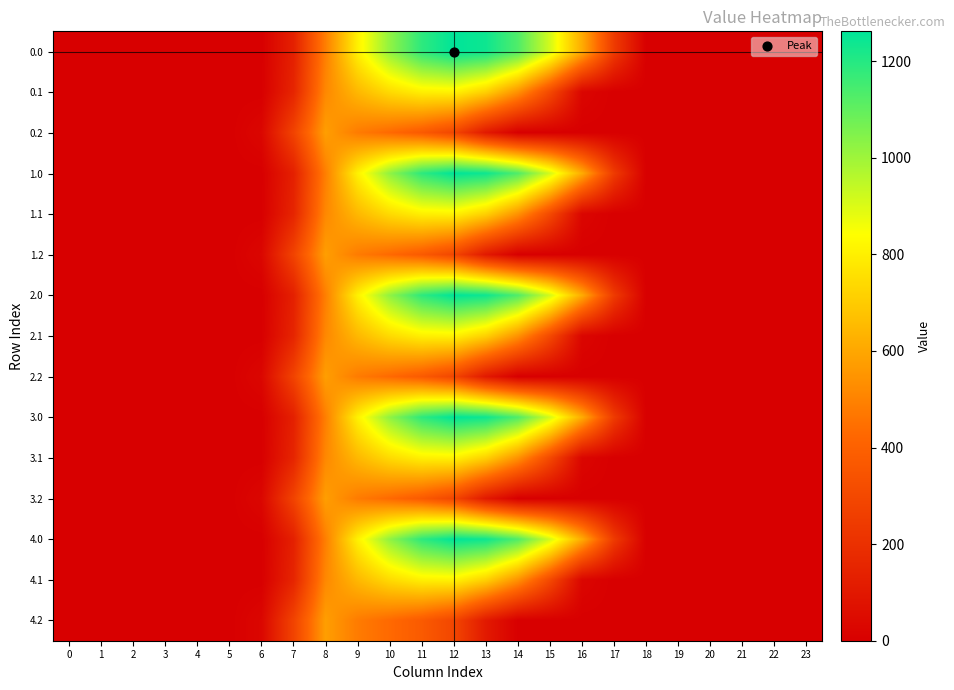

Reading left to right, extract all data points from this chart.

0.0: 0=0.0	1=0.0	2=0.0	3=0.0	4=0.0	5=0.0	6=0.0	7=134.3	8=489.3	9=804.0	10=1023.2	11=1185.2	12=1261.6	13=1237.4	14=1128.6	15=911.8	16=613.0	17=243.5	18=0.0	19=0.0	20=0.0	21=0.0	22=0.0	23=0.0
0.1: 0=0.0	1=0.0	2=0.0	3=0.0	4=0.0	5=0.0	6=0.0	7=153.2	8=514.8	9=646.9	10=742.1	11=800.2	12=806.9	13=715.3	14=544.1	15=301.4	16=26.8	17=0.0	18=0.0	19=0.0	20=0.0	21=0.0	22=0.0	23=0.0
0.2: 0=0.0	1=0.0	2=0.0	3=0.0	4=0.0	5=0.0	6=29.3	7=276.9	8=576.6	9=480.7	10=430.5	11=374.4	12=289.5	13=107.8	14=0.0	15=0.0	16=0.0	17=0.0	18=0.0	19=0.0	20=0.0	21=0.0	22=0.0	23=0.0
1.0: 0=0.0	1=0.0	2=0.0	3=0.0	4=0.0	5=0.0	6=0.0	7=134.3	8=489.3	9=804.0	10=1023.2	11=1185.2	12=1261.6	13=1237.4	14=1128.6	15=911.8	16=613.0	17=243.5	18=0.0	19=0.0	20=0.0	21=0.0	22=0.0	23=0.0
1.1: 0=0.0	1=0.0	2=0.0	3=0.0	4=0.0	5=0.0	6=0.0	7=153.2	8=514.8	9=646.9	10=742.1	11=800.2	12=806.9	13=715.3	14=544.1	15=301.4	16=26.8	17=0.0	18=0.0	19=0.0	20=0.0	21=0.0	22=0.0	23=0.0
1.2: 0=0.0	1=0.0	2=0.0	3=0.0	4=0.0	5=0.0	6=29.3	7=276.9	8=576.6	9=480.7	10=430.5	11=374.4	12=289.5	13=107.8	14=0.0	15=0.0	16=0.0	17=0.0	18=0.0	19=0.0	20=0.0	21=0.0	22=0.0	23=0.0
2.0: 0=0.0	1=0.0	2=0.0	3=0.0	4=0.0	5=0.0	6=0.0	7=134.3	8=489.3	9=804.0	10=1023.2	11=1185.2	12=1261.6	13=1237.4	14=1128.6	15=911.8	16=613.0	17=243.5	18=0.0	19=0.0	20=0.0	21=0.0	22=0.0	23=0.0
2.1: 0=0.0	1=0.0	2=0.0	3=0.0	4=0.0	5=0.0	6=0.0	7=153.2	8=514.8	9=646.9	10=742.1	11=800.2	12=806.9	13=715.3	14=544.1	15=301.4	16=26.8	17=0.0	18=0.0	19=0.0	20=0.0	21=0.0	22=0.0	23=0.0
2.2: 0=0.0	1=0.0	2=0.0	3=0.0	4=0.0	5=0.0	6=29.3	7=276.9	8=576.6	9=480.7	10=430.5	11=374.4	12=289.5	13=107.8	14=0.0	15=0.0	16=0.0	17=0.0	18=0.0	19=0.0	20=0.0	21=0.0	22=0.0	23=0.0
3.0: 0=0.0	1=0.0	2=0.0	3=0.0	4=0.0	5=0.0	6=0.0	7=134.3	8=489.3	9=804.0	10=1023.2	11=1185.2	12=1261.6	13=1237.4	14=1128.6	15=911.8	16=613.0	17=243.5	18=0.0	19=0.0	20=0.0	21=0.0	22=0.0	23=0.0
3.1: 0=0.0	1=0.0	2=0.0	3=0.0	4=0.0	5=0.0	6=0.0	7=153.2	8=514.8	9=646.9	10=742.1	11=800.2	12=806.9	13=715.3	14=544.1	15=301.4	16=26.8	17=0.0	18=0.0	19=0.0	20=0.0	21=0.0	22=0.0	23=0.0
3.2: 0=0.0	1=0.0	2=0.0	3=0.0	4=0.0	5=0.0	6=29.3	7=276.9	8=576.6	9=480.7	10=430.5	11=374.4	12=289.5	13=107.8	14=0.0	15=0.0	16=0.0	17=0.0	18=0.0	19=0.0	20=0.0	21=0.0	22=0.0	23=0.0
4.0: 0=0.0	1=0.0	2=0.0	3=0.0	4=0.0	5=0.0	6=0.0	7=134.3	8=489.3	9=804.0	10=1023.2	11=1185.2	12=1261.6	13=1237.4	14=1128.6	15=911.8	16=613.0	17=243.5	18=0.0	19=0.0	20=0.0	21=0.0	22=0.0	23=0.0
4.1: 0=0.0	1=0.0	2=0.0	3=0.0	4=0.0	5=0.0	6=0.0	7=153.2	8=514.8	9=646.9	10=742.1	11=800.2	12=806.9	13=715.3	14=544.1	15=301.4	16=26.8	17=0.0	18=0.0	19=0.0	20=0.0	21=0.0	22=0.0	23=0.0
4.2: 0=0.0	1=0.0	2=0.0	3=0.0	4=0.0	5=0.0	6=29.3	7=276.9	8=576.6	9=480.7	10=430.5	11=374.4	12=289.5	13=107.8	14=0.0	15=0.0	16=0.0	17=0.0	18=0.0	19=0.0	20=0.0	21=0.0	22=0.0	23=0.0